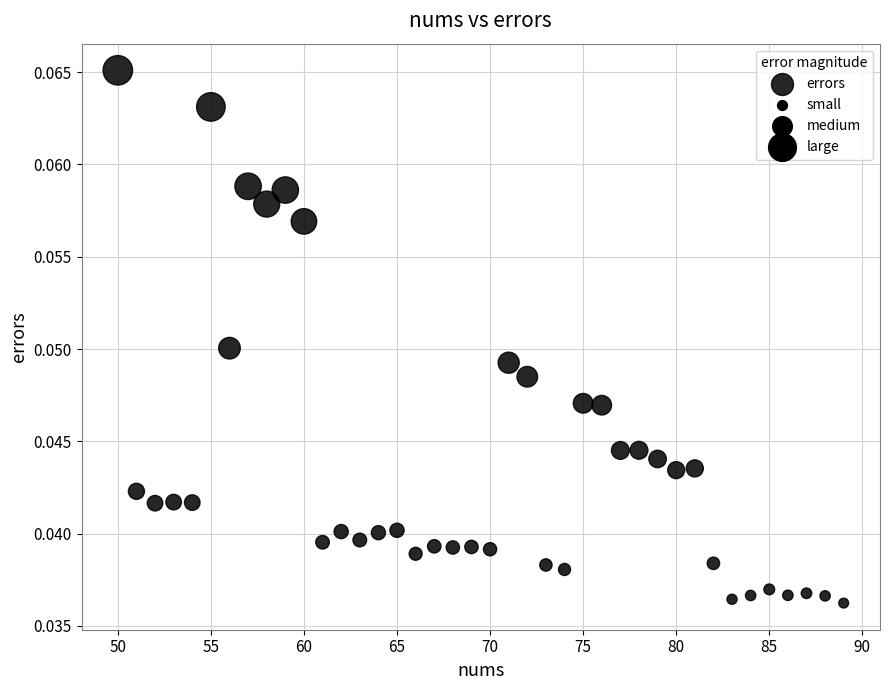

What is the range of X values (max minus min)?

39.0